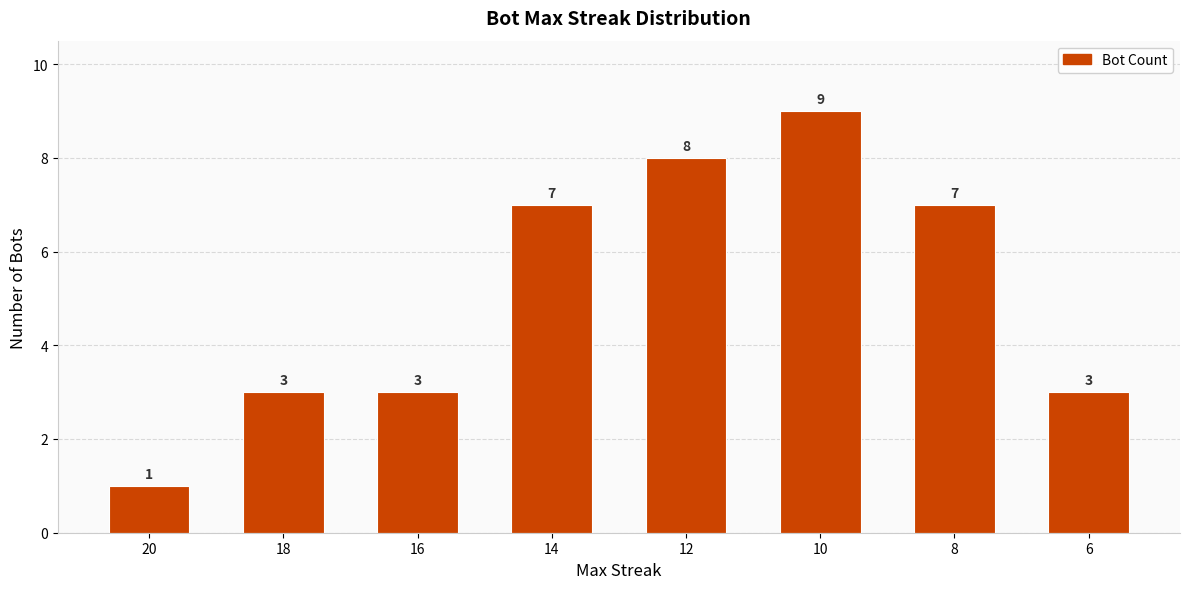

How many bars are there in total?

8